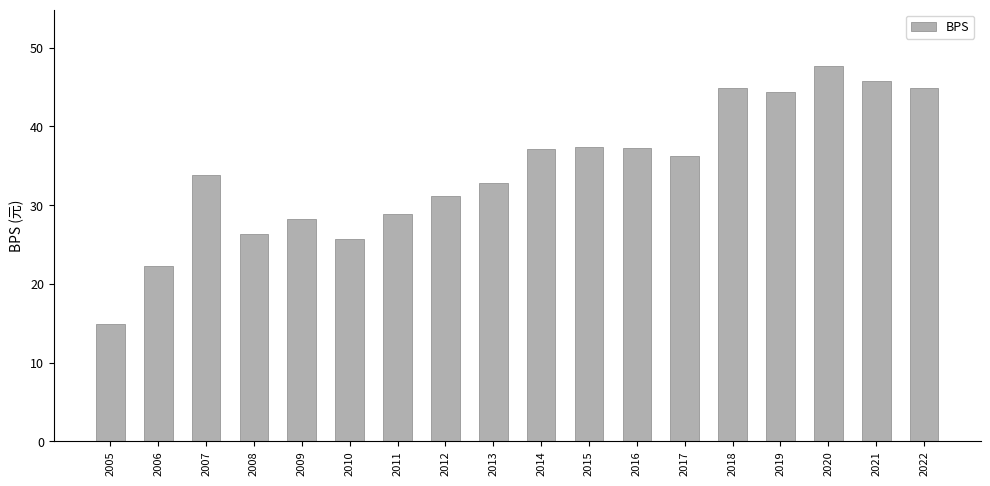

What is the smallest value displayed?

14.9